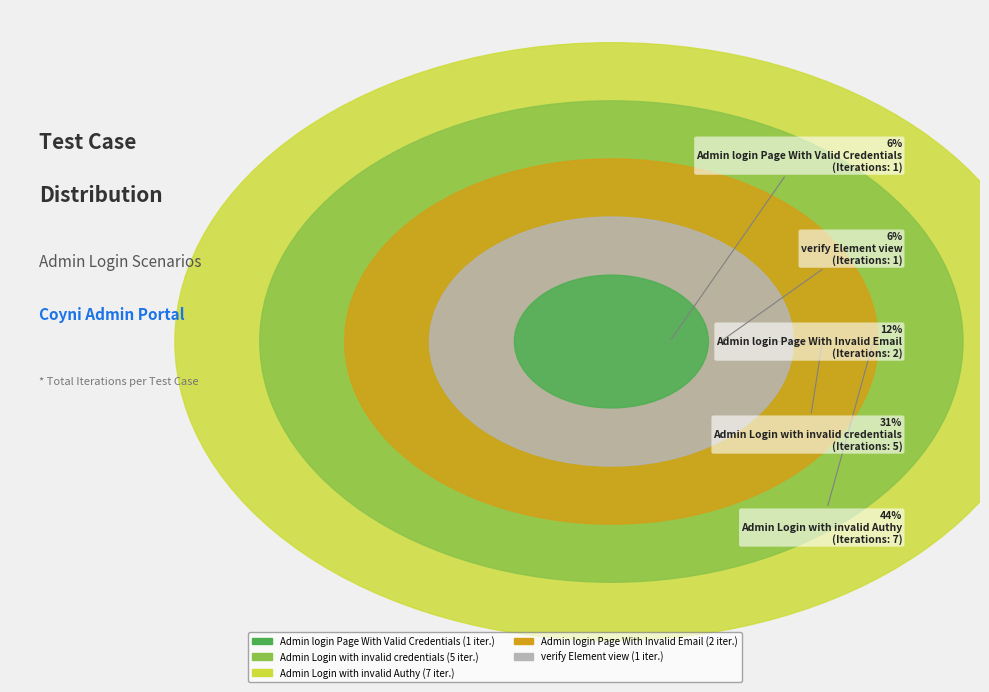

To the nearest percent, what is the average slice percentage?

20%